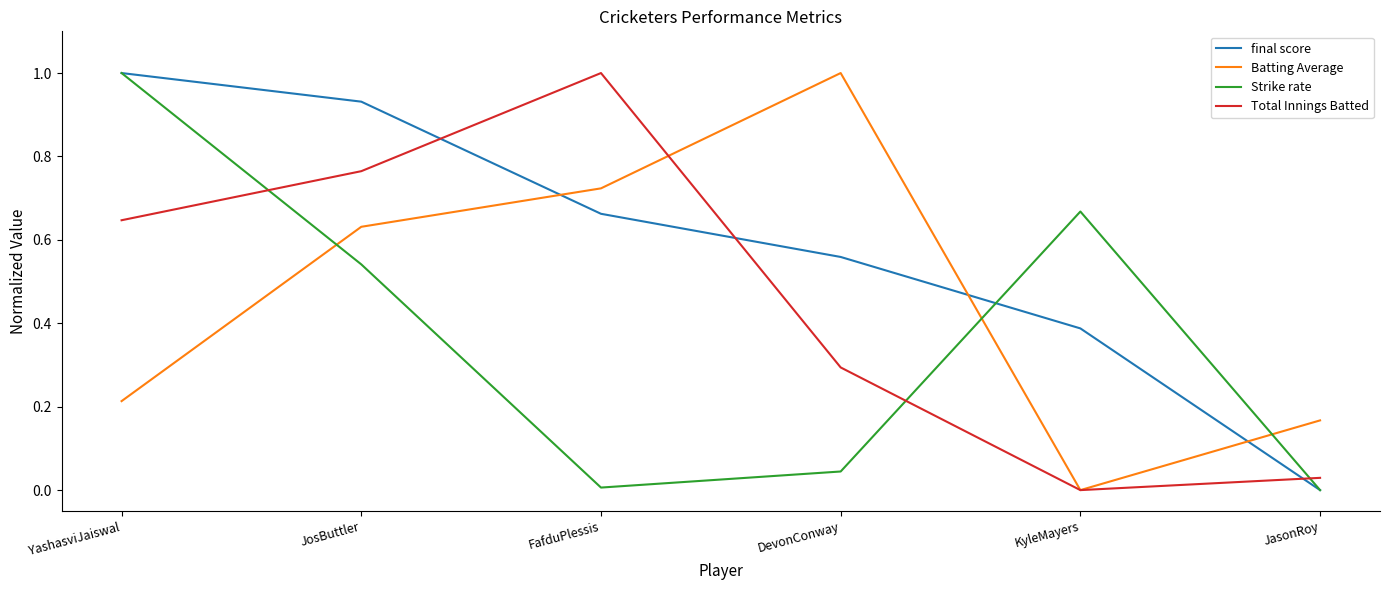

How many Batting Average values are between 0 and 1?

6